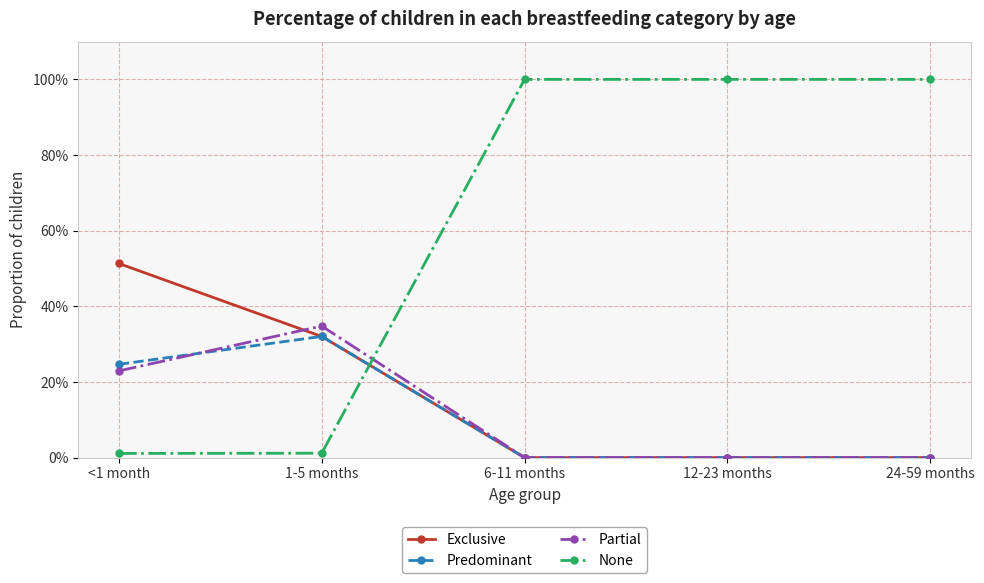

Is this an area chart (filled region under the line)?

No